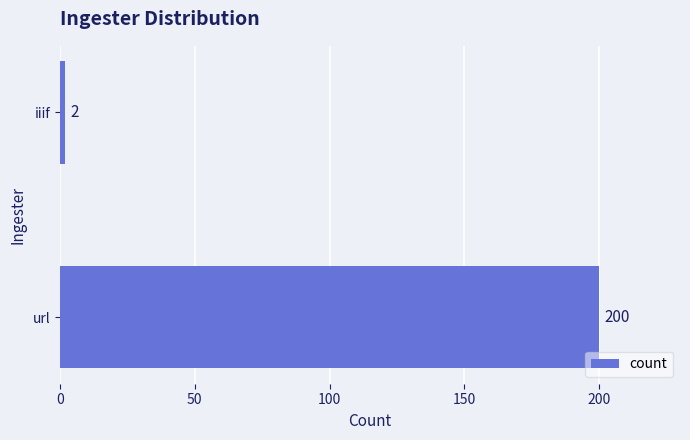

Count the number of categories in the chart.

2